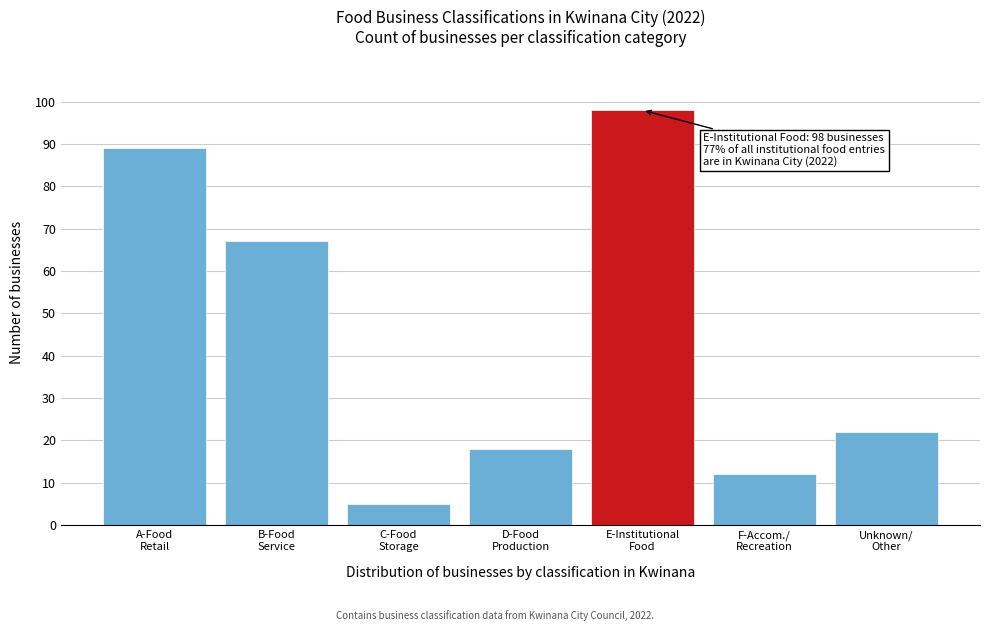

Reading right to left, transcribe all the data shown in this chart.

22	12	98	18	5	67	89